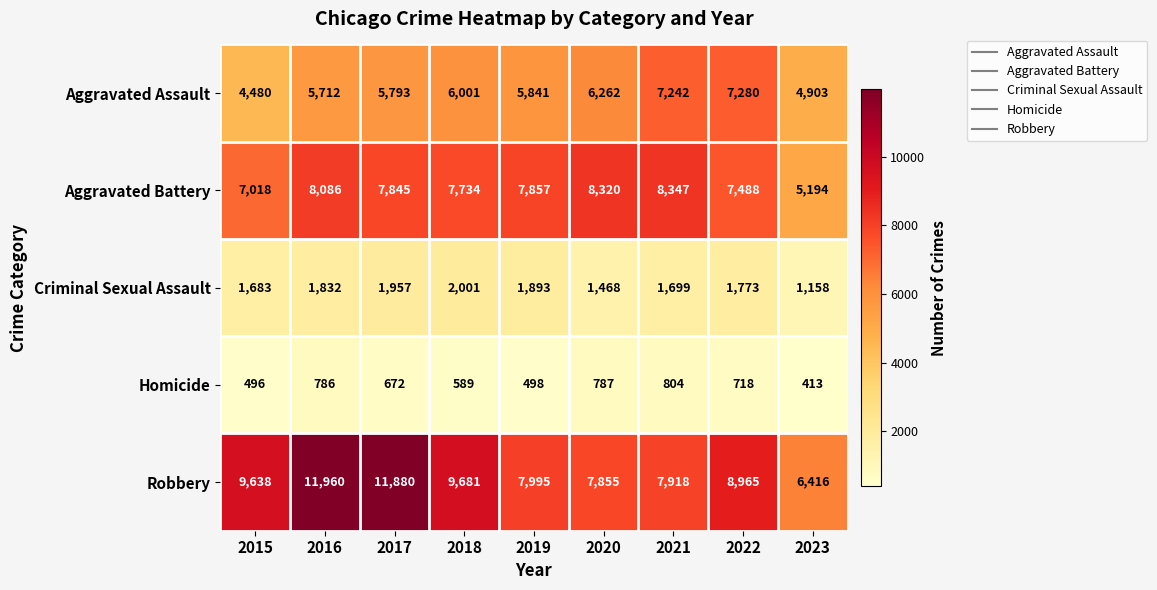

Where is Aggravated Assault nearest to the value 5880?

2019